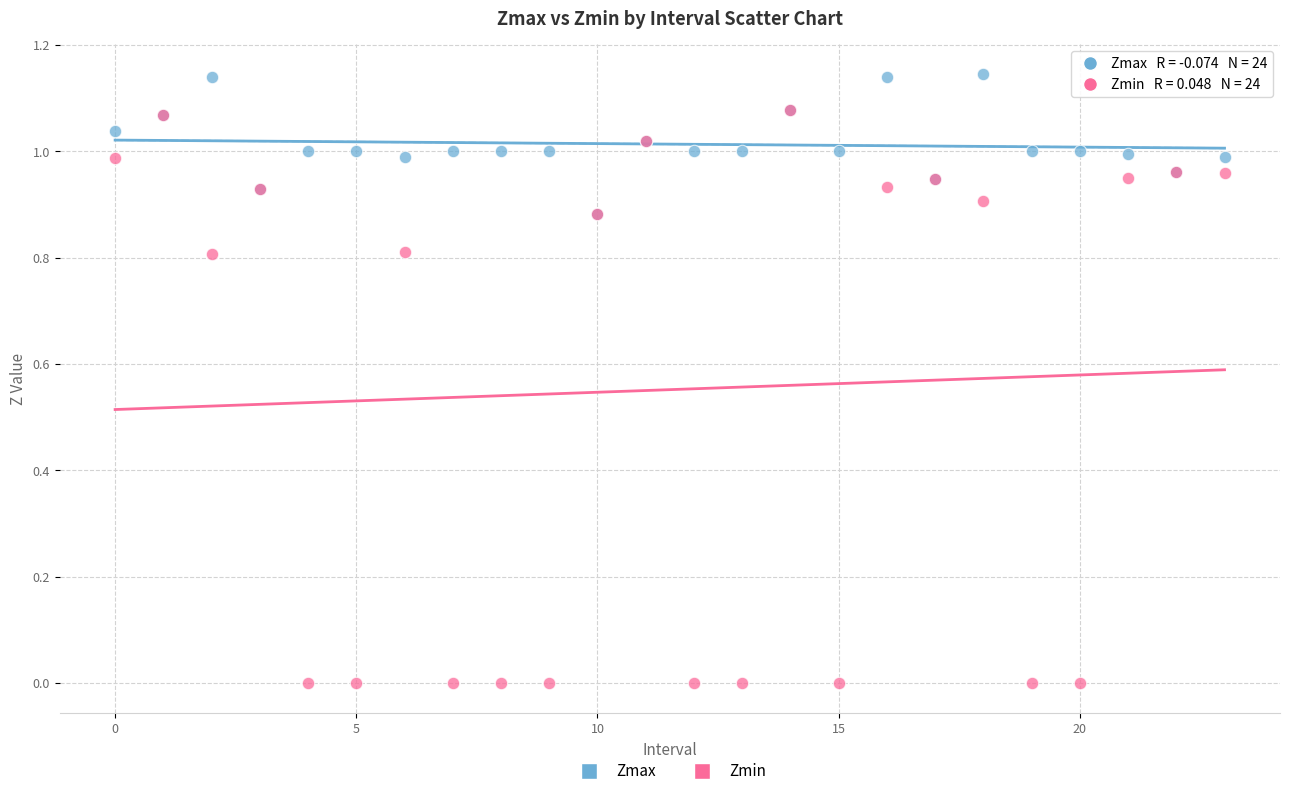

Which series has the widest spread of Y values?

Zmin